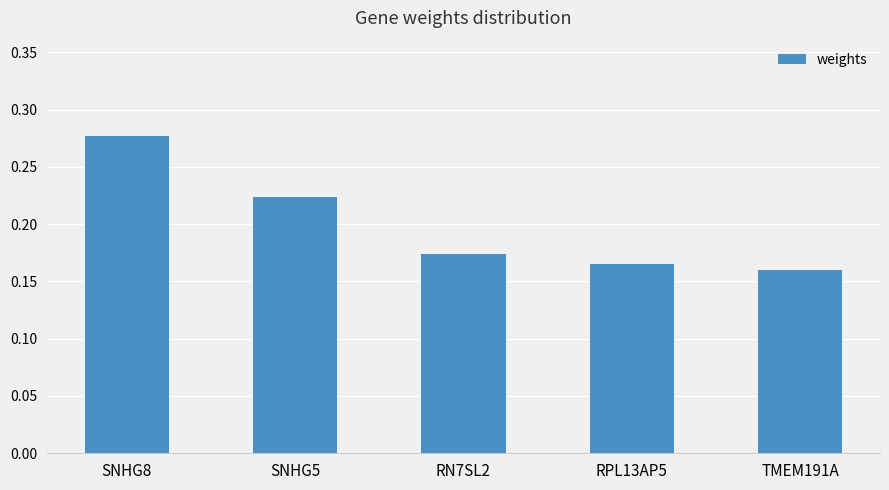

What position from the right is SNHG5?

4